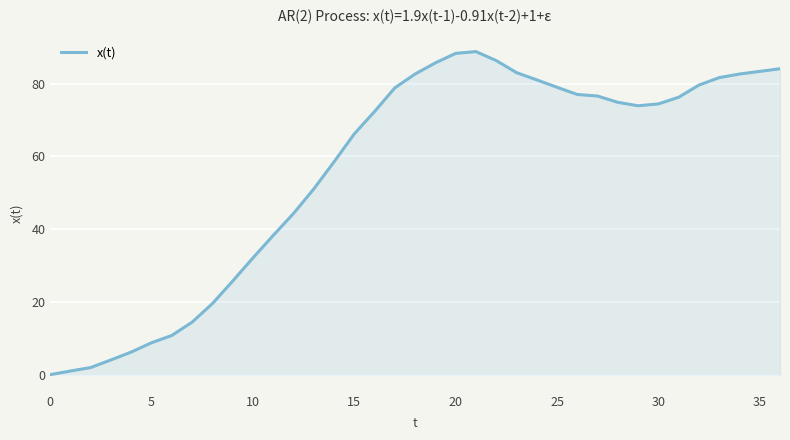

What is the greatest value displayed?

88.8